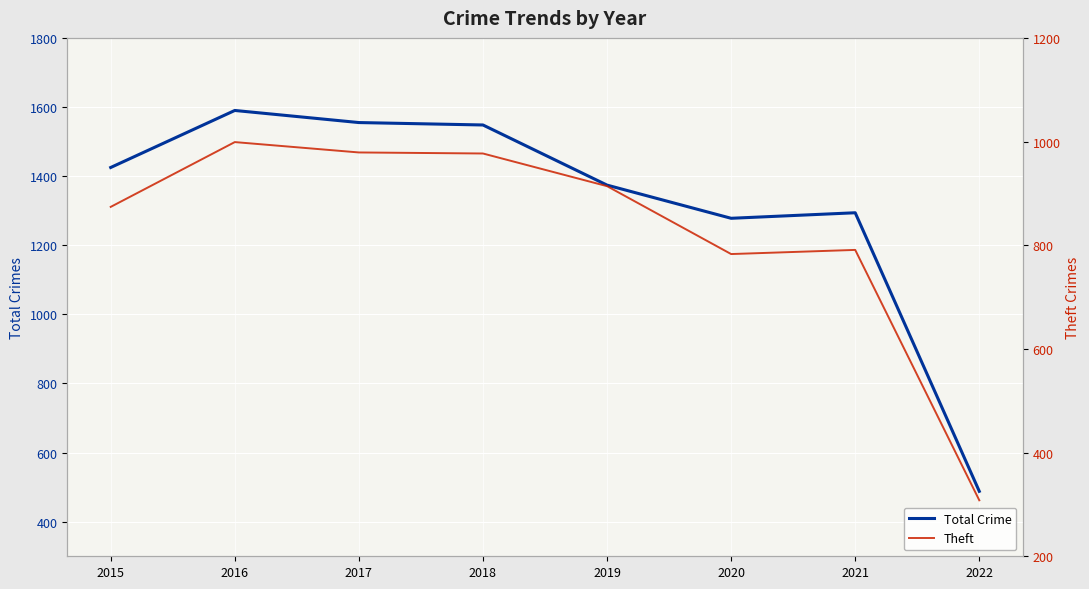

At which category is the sum across all series the highest?

2016